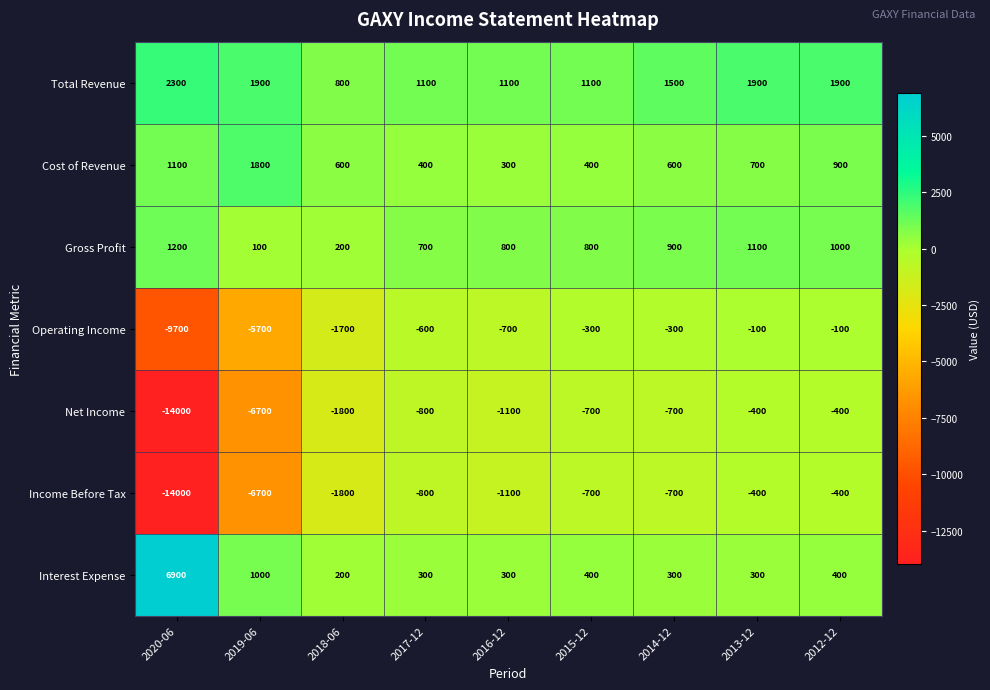

True or false: Operating Income has a value of -8955 at 2019-06.

False